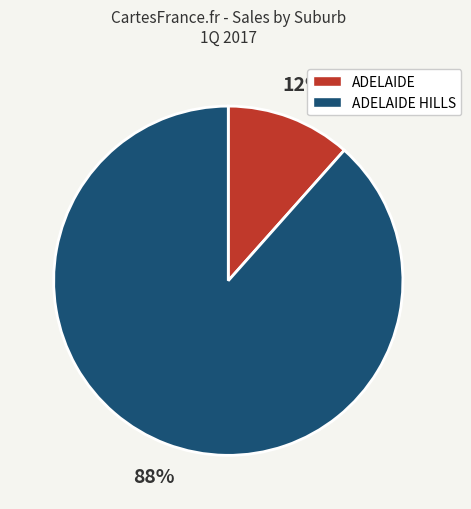

To the nearest percent, what portion does ADELAIDE represent?

12%